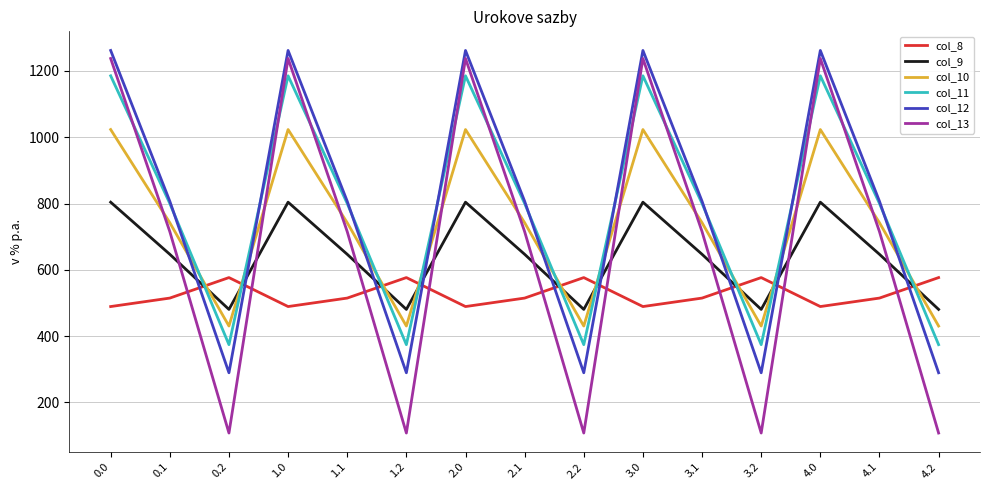

Reading right to left, what are all the values shown in this chart?

col_8: 4.2=576.6	4.1=514.8	4.0=489.3	3.2=576.6	3.1=514.8	3.0=489.3	2.2=576.6	2.1=514.8	2.0=489.3	1.2=576.6	1.1=514.8	1.0=489.3	0.2=576.6	0.1=514.8	0.0=489.3
col_9: 4.2=480.7	4.1=646.9	4.0=804.0	3.2=480.7	3.1=646.9	3.0=804.0	2.2=480.7	2.1=646.9	2.0=804.0	1.2=480.7	1.1=646.9	1.0=804.0	0.2=480.7	0.1=646.9	0.0=804.0
col_10: 4.2=430.5	4.1=742.1	4.0=1023.2	3.2=430.5	3.1=742.1	3.0=1023.2	2.2=430.5	2.1=742.1	2.0=1023.2	1.2=430.5	1.1=742.1	1.0=1023.2	0.2=430.5	0.1=742.1	0.0=1023.2
col_11: 4.2=374.4	4.1=800.2	4.0=1185.2	3.2=374.4	3.1=800.2	3.0=1185.2	2.2=374.4	2.1=800.2	2.0=1185.2	1.2=374.4	1.1=800.2	1.0=1185.2	0.2=374.4	0.1=800.2	0.0=1185.2
col_12: 4.2=289.5	4.1=806.9	4.0=1261.6	3.2=289.5	3.1=806.9	3.0=1261.6	2.2=289.5	2.1=806.9	2.0=1261.6	1.2=289.5	1.1=806.9	1.0=1261.6	0.2=289.5	0.1=806.9	0.0=1261.6
col_13: 4.2=107.8	4.1=715.3	4.0=1237.4	3.2=107.8	3.1=715.3	3.0=1237.4	2.2=107.8	2.1=715.3	2.0=1237.4	1.2=107.8	1.1=715.3	1.0=1237.4	0.2=107.8	0.1=715.3	0.0=1237.4